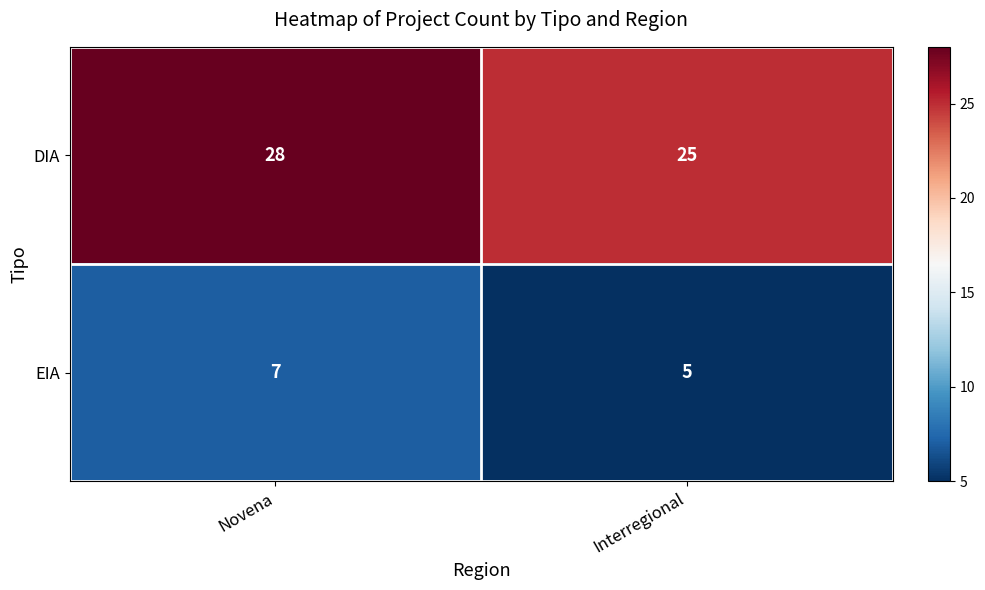

What is the smallest value displayed?

5